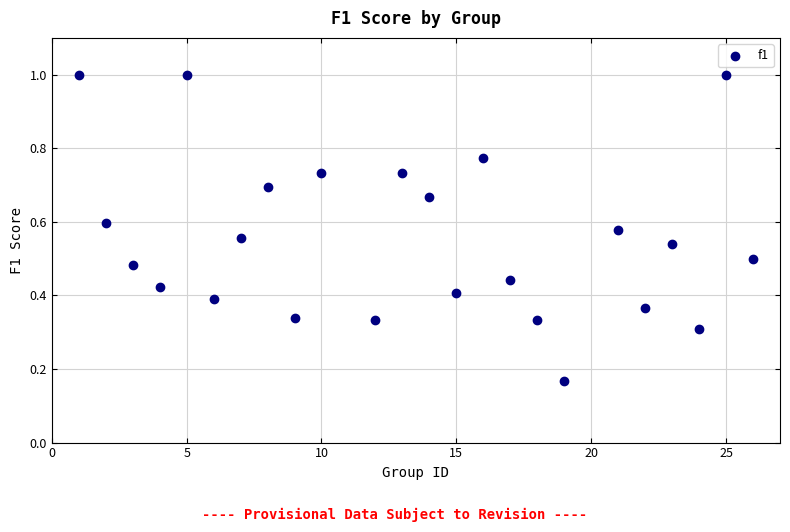

What is the range of X values (max minus min)?

25.0